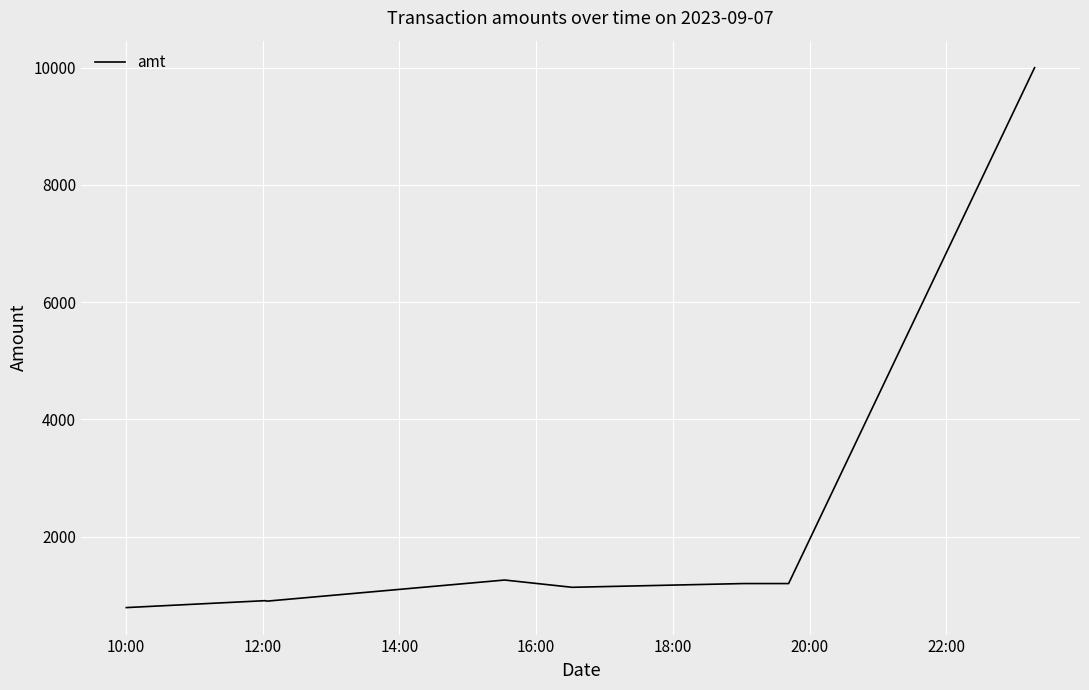

How many categories are shown in the chart?

8